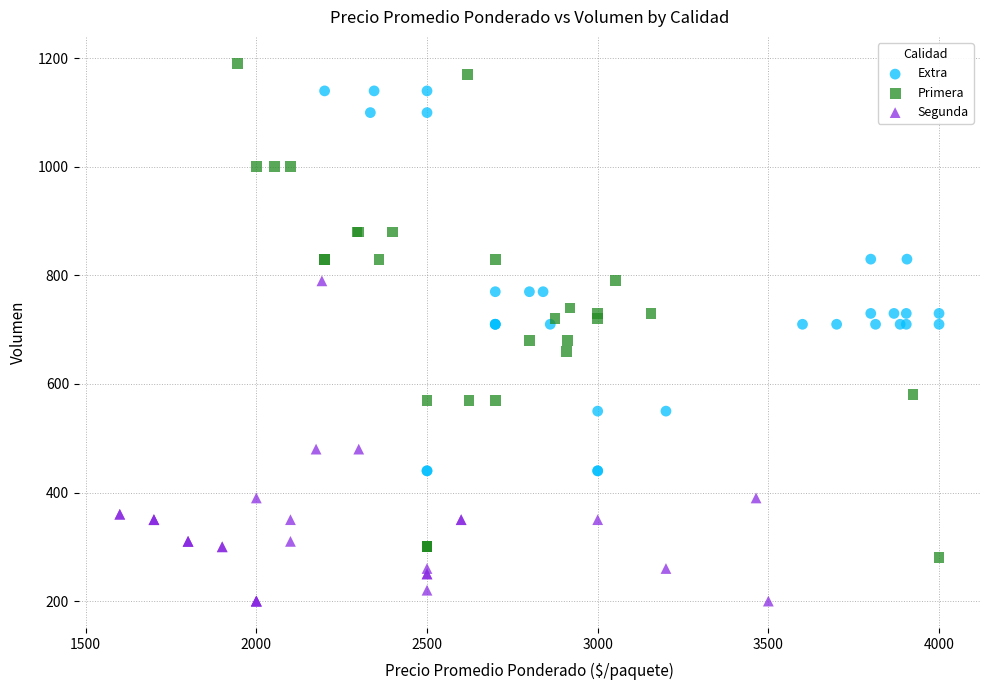

Which series has the widest spread of Y values?

Primera